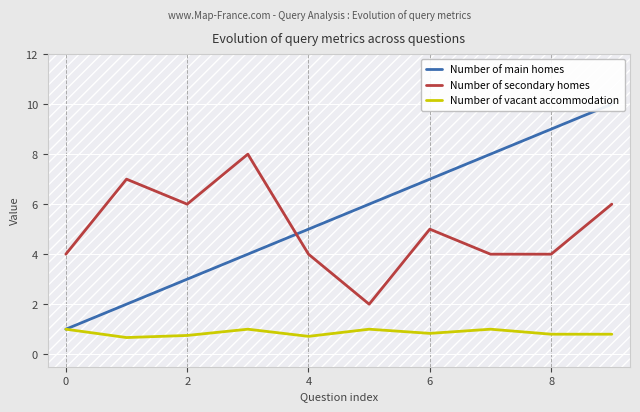

Count the number of categories in the chart.

10